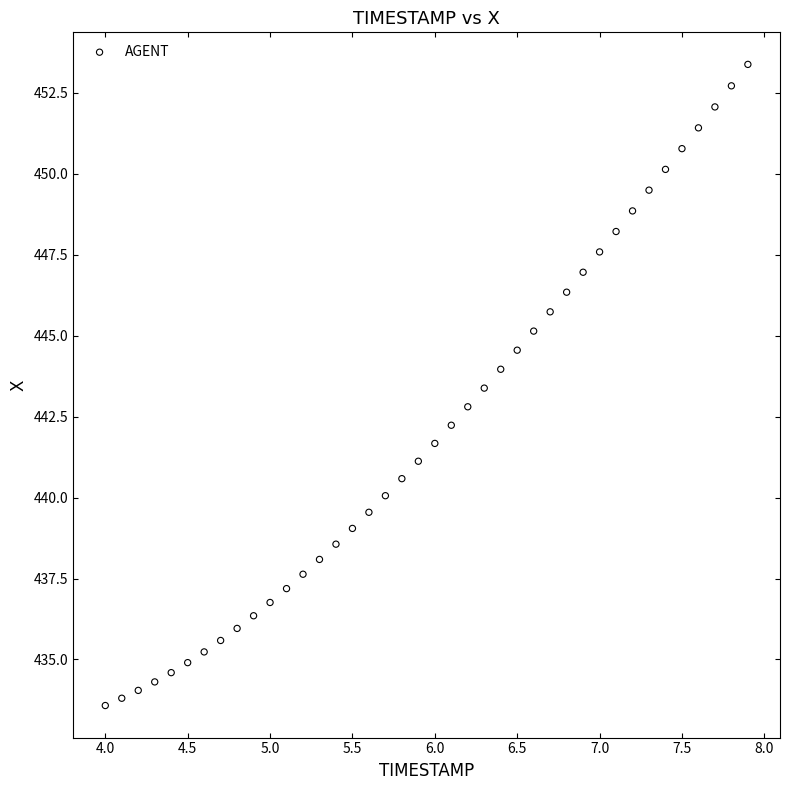

What is the range of Y values (max minus min)?

19.8